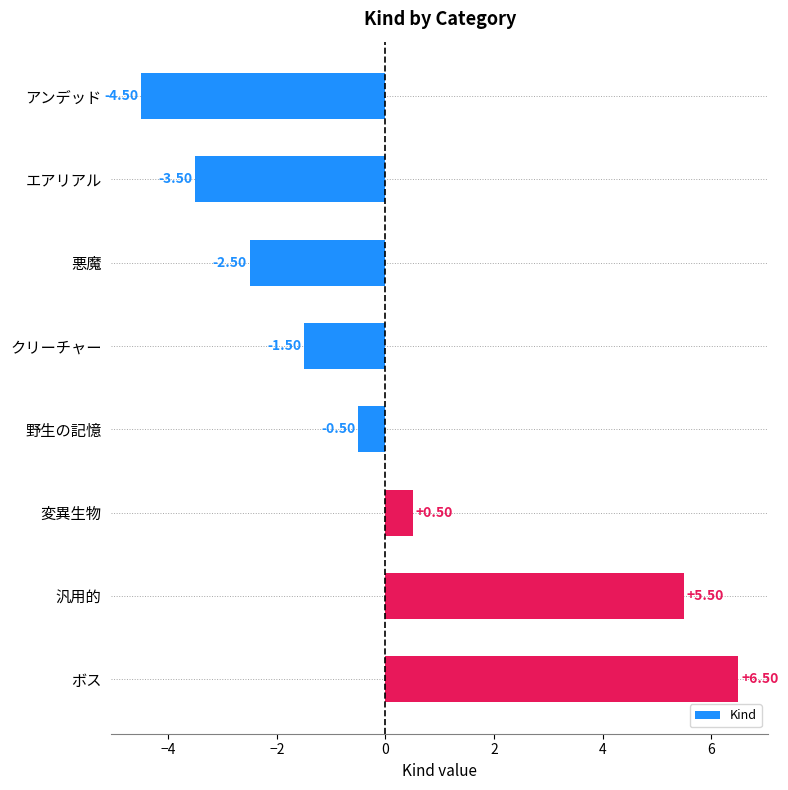

Are the bars horizontal?

Yes